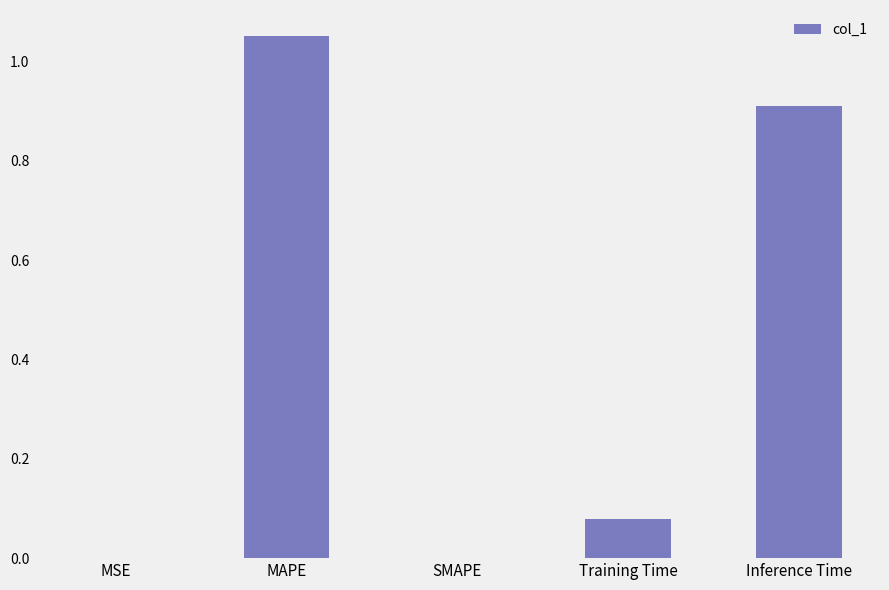

Which category has the highest value across all series?

MAPE